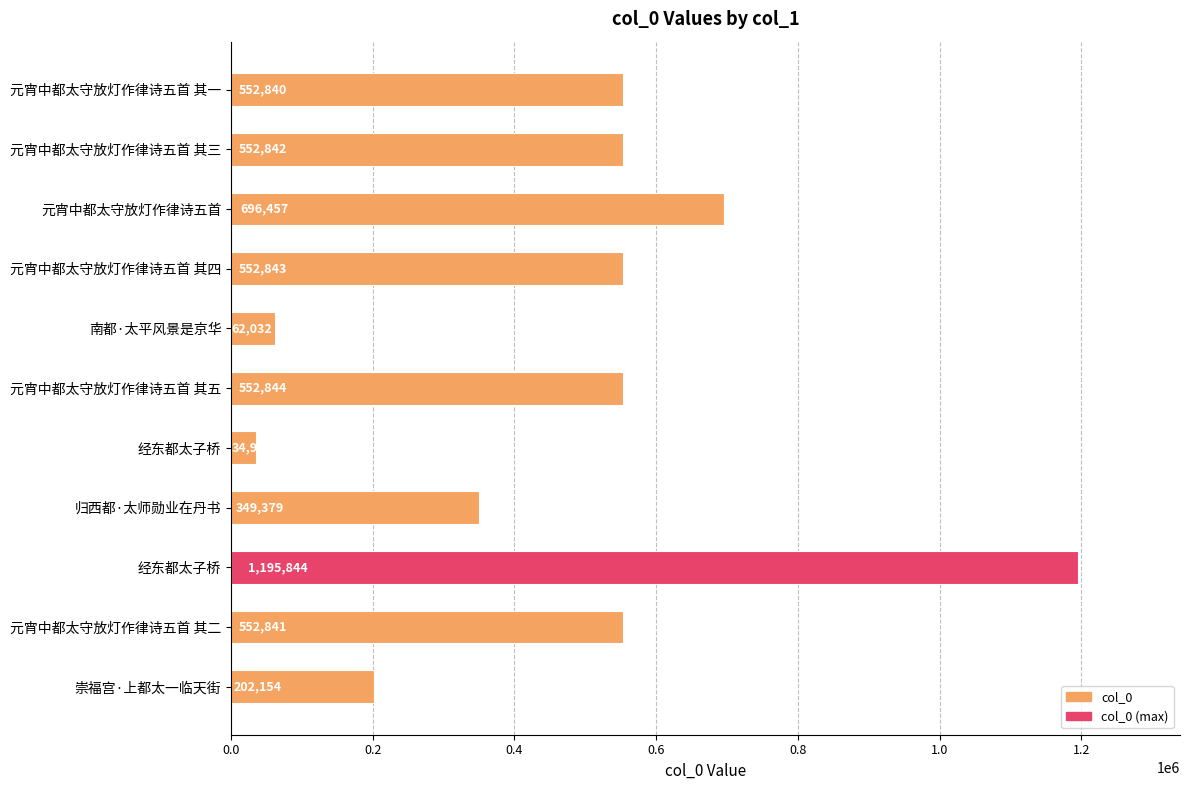

How many data points does each series have?

11